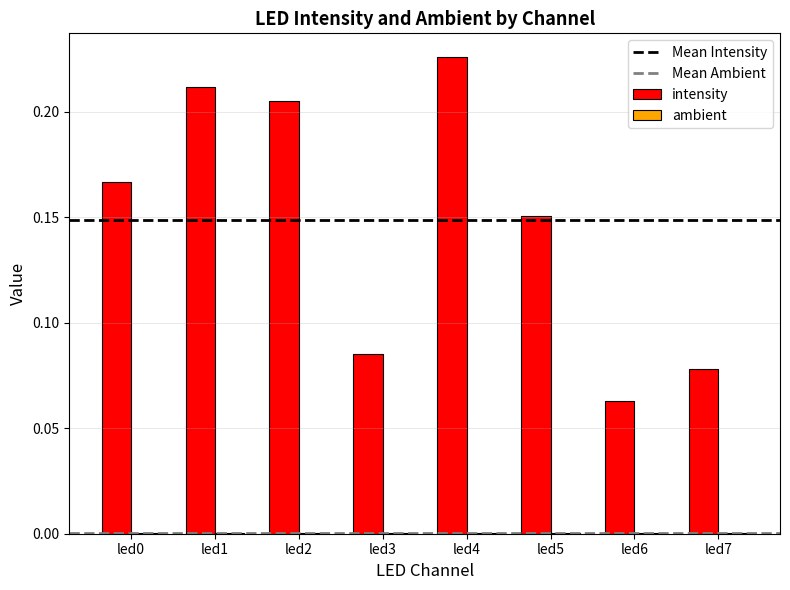

Which label corresponds to the largest value in the chart?

led4